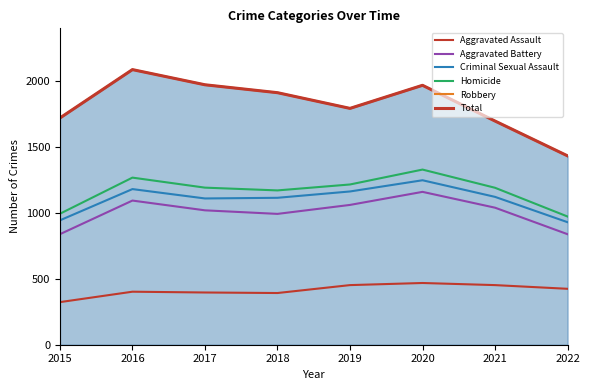

What is the total value across all series at 2018?

7490